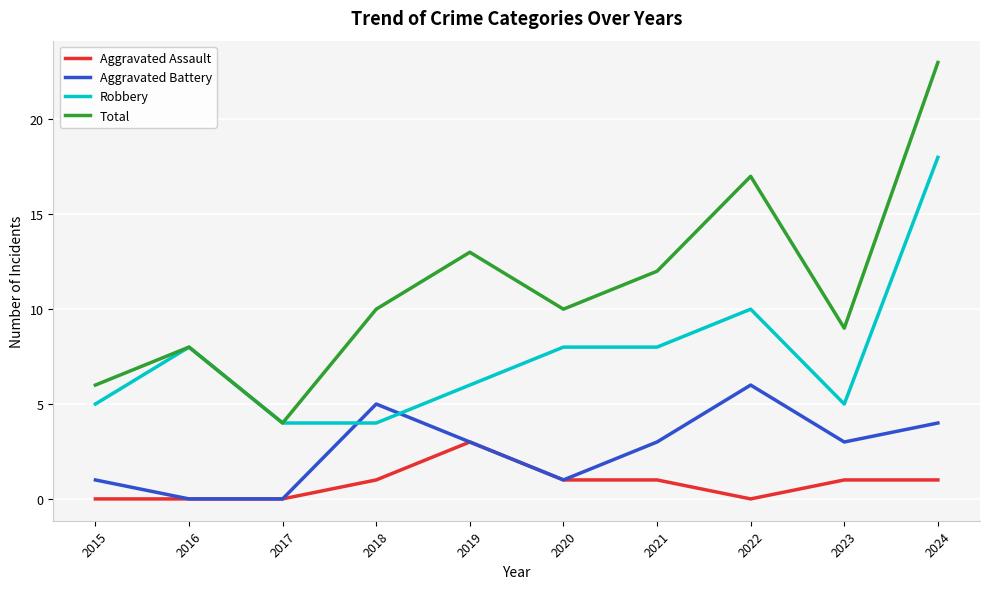

At which category is the sum across all series the highest?

2024